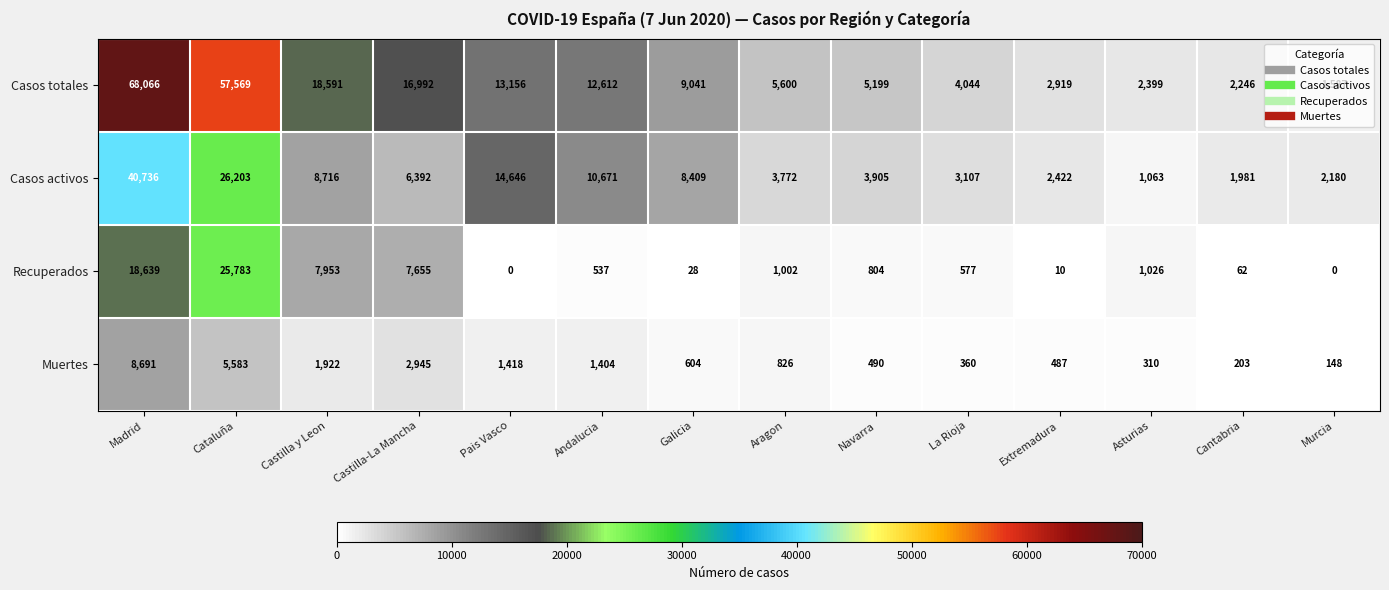

At which label is Muertes closest to 4419?

Cataluña